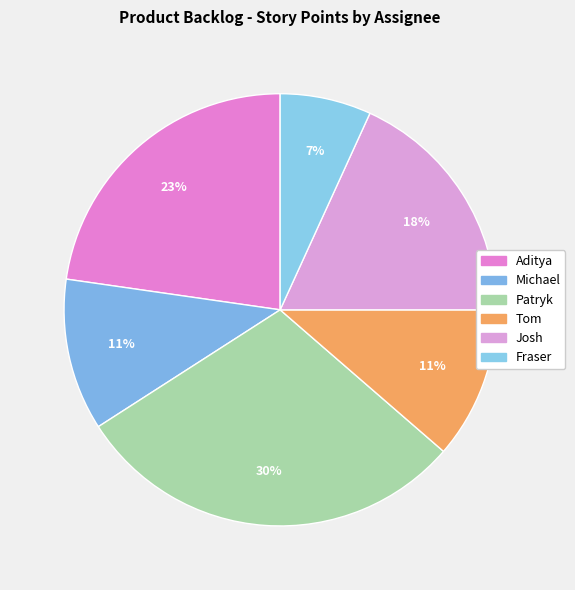

How many slices are in this pie chart?

6